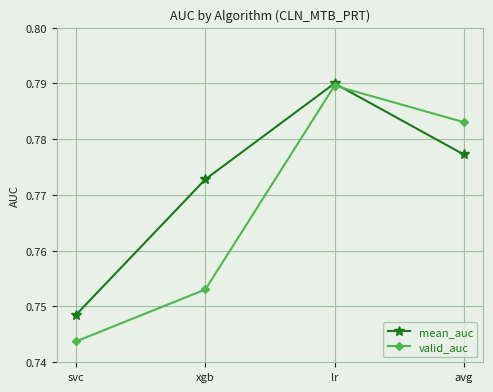

Which category has the lowest value in the mean_auc series?

svc